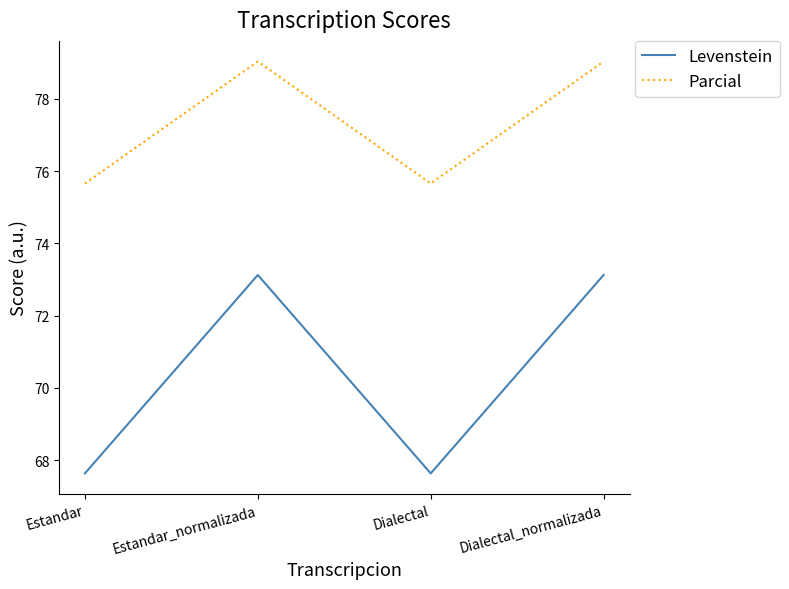

At how many categories does at least one series exceed 75?

4